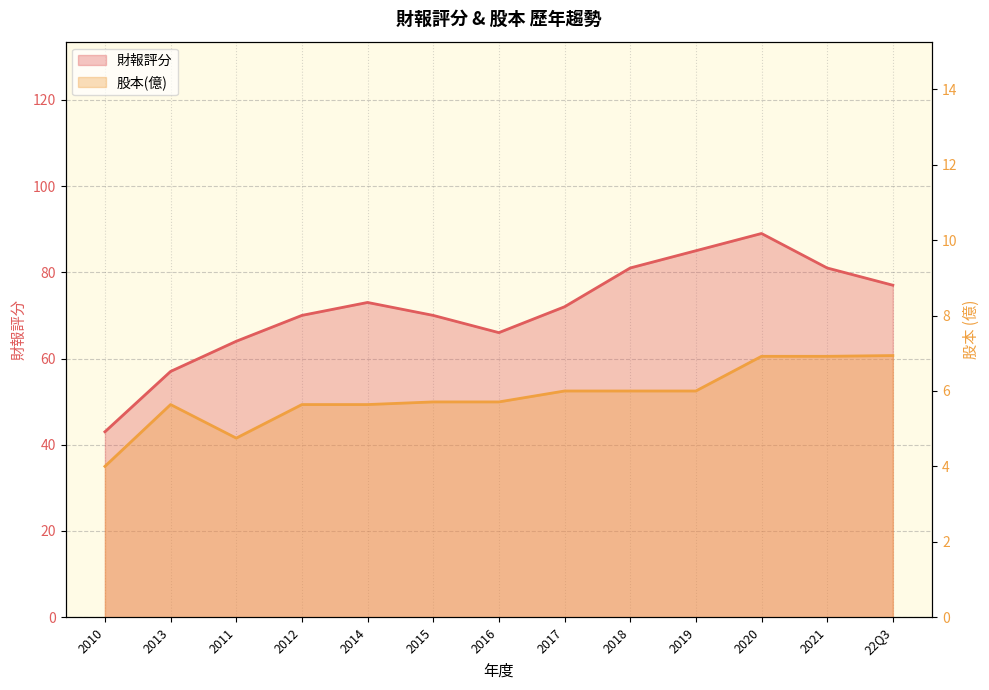

Which series has the largest total across all categories?

財報評分